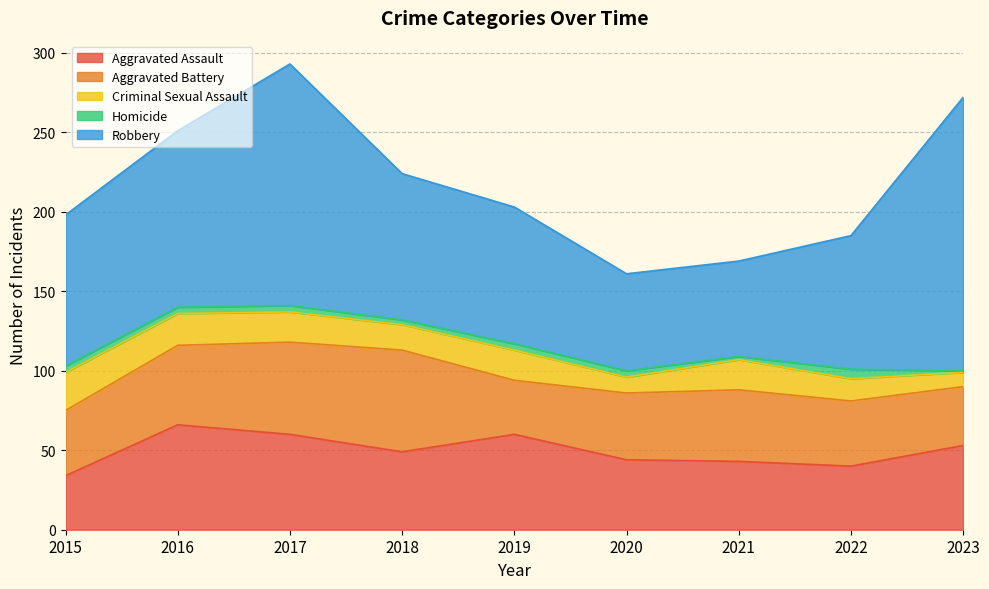

True or false: Robbery and Homicide intersect in this chart.

False